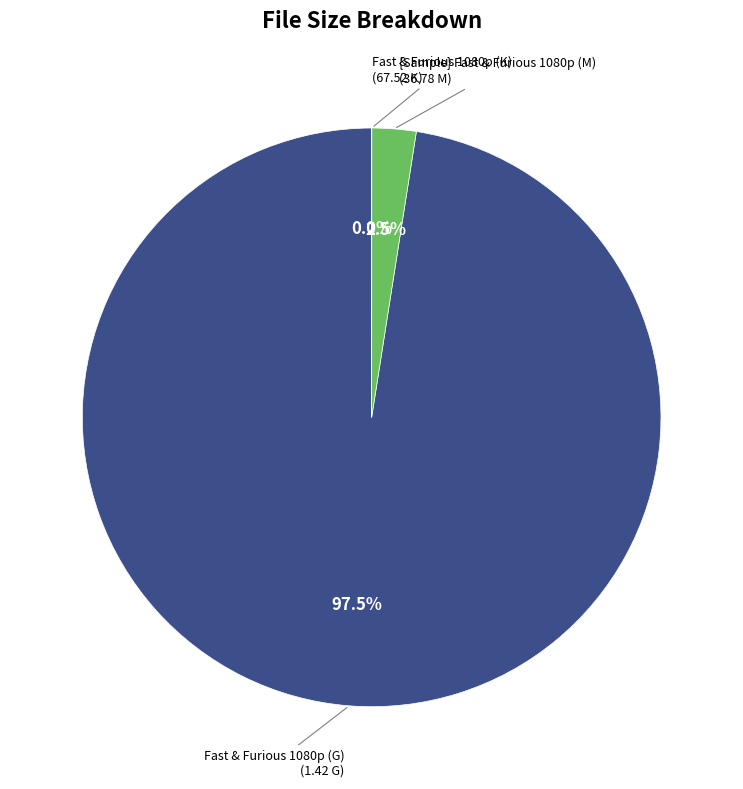

Does any single category account for the majority?

Yes